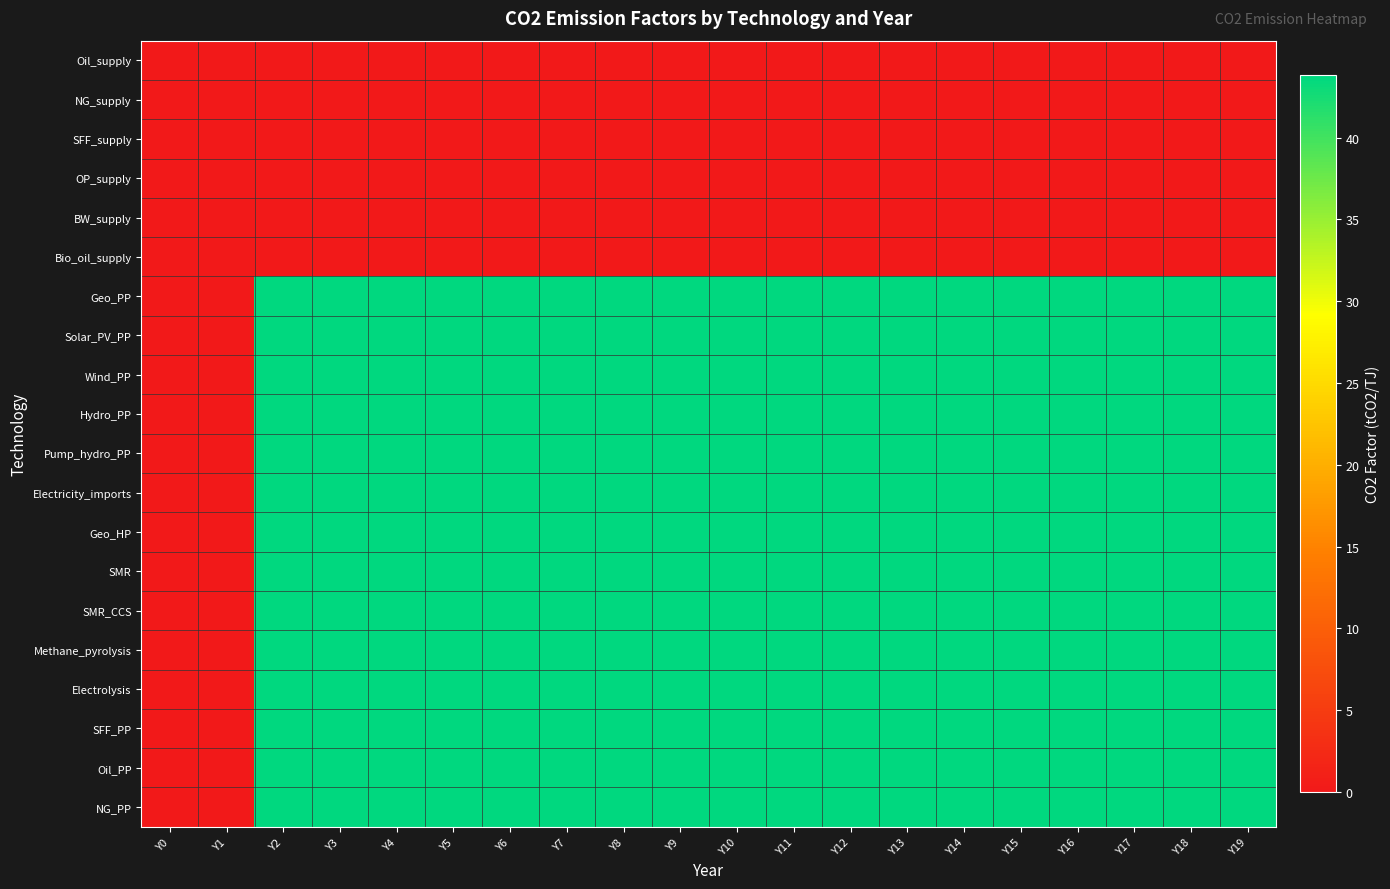

Which series has the widest spread of values?

Geo_PP